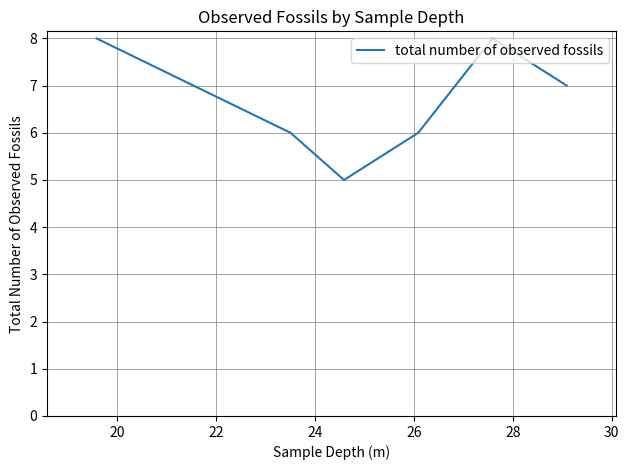

True or false: there are more than 1 points higher than both neighbors.

False